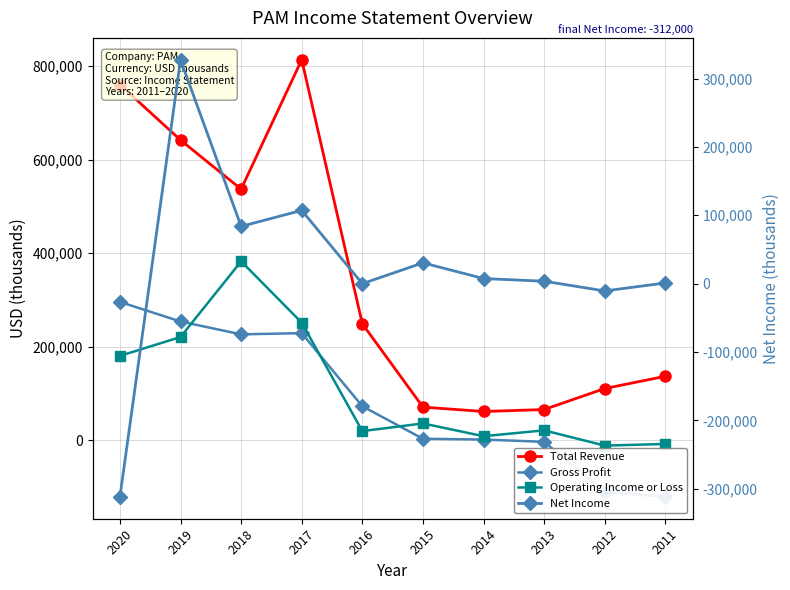

What is the difference between the Total Revenue values at 2020 and 2016?

511200